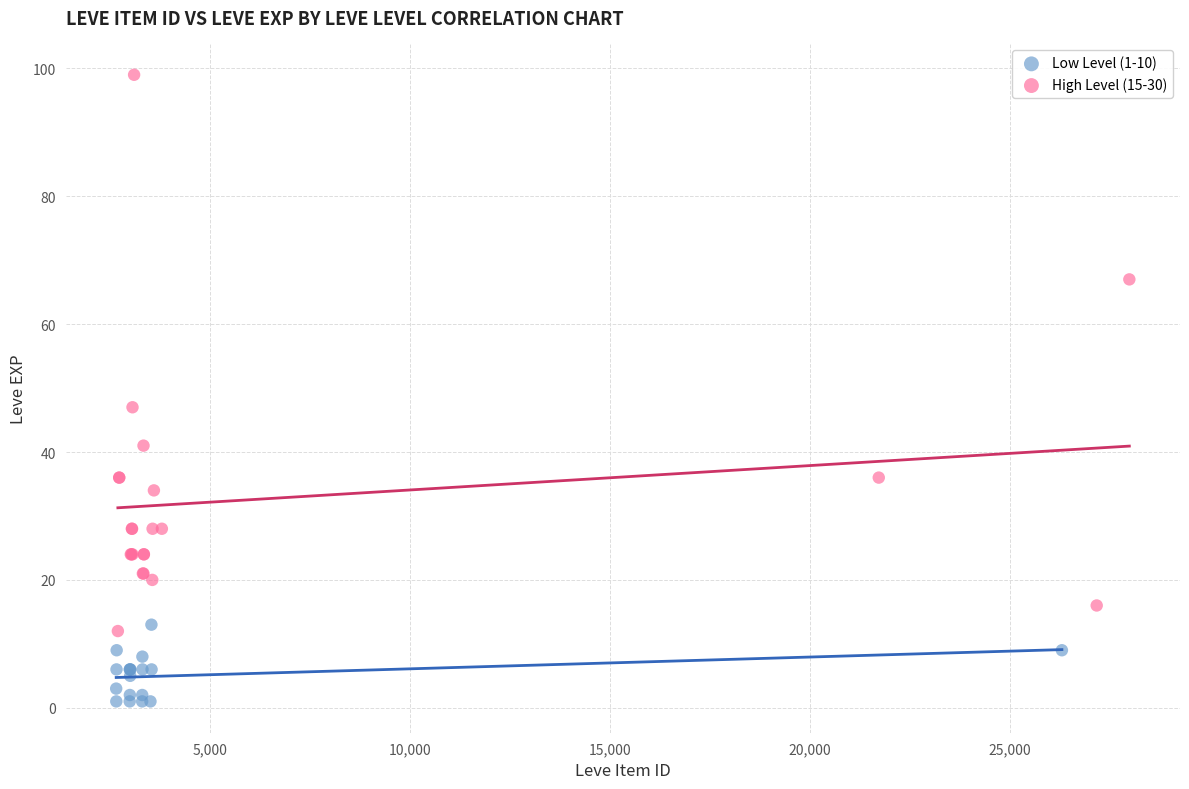

What are all the series names shown in the legend?

Low Level (1-10), High Level (15-30)